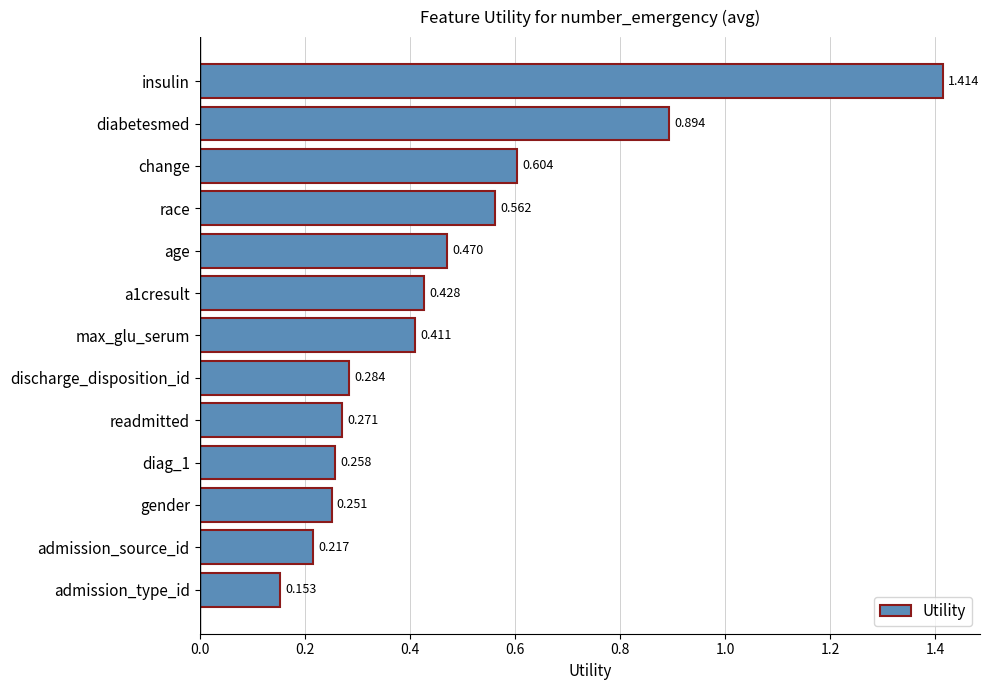

At which label is the value closest to 0?

admission_type_id